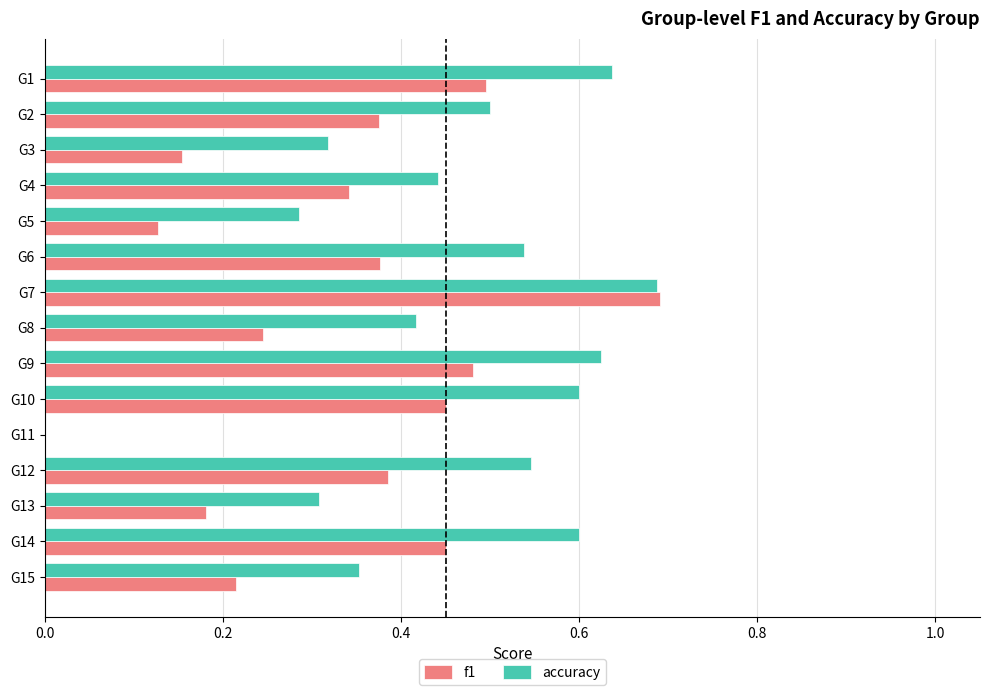

What is the sum of all accuracy values?

6.9